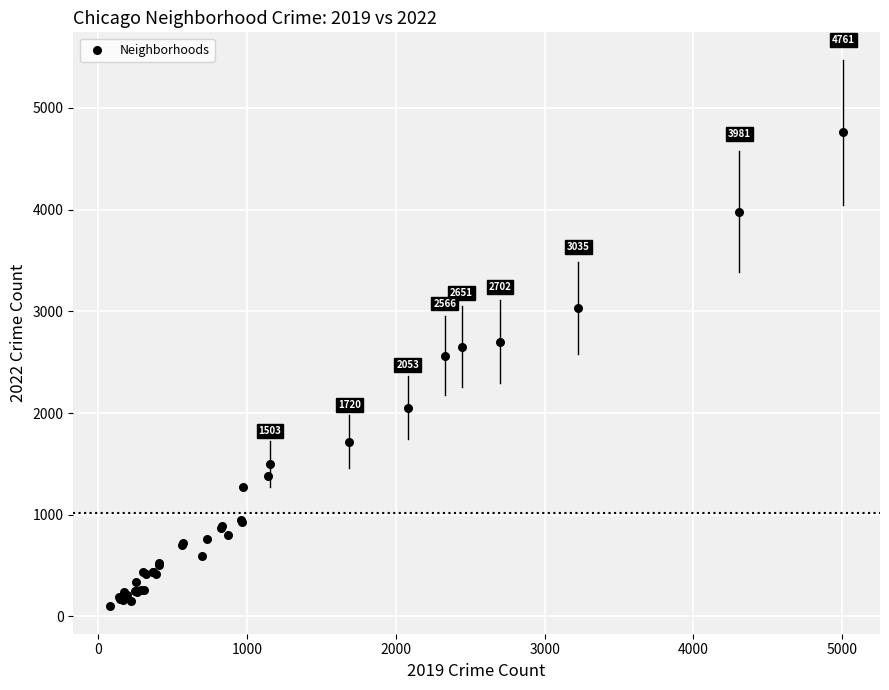

What Y value in the scatter plot is closest to 2430?

2566